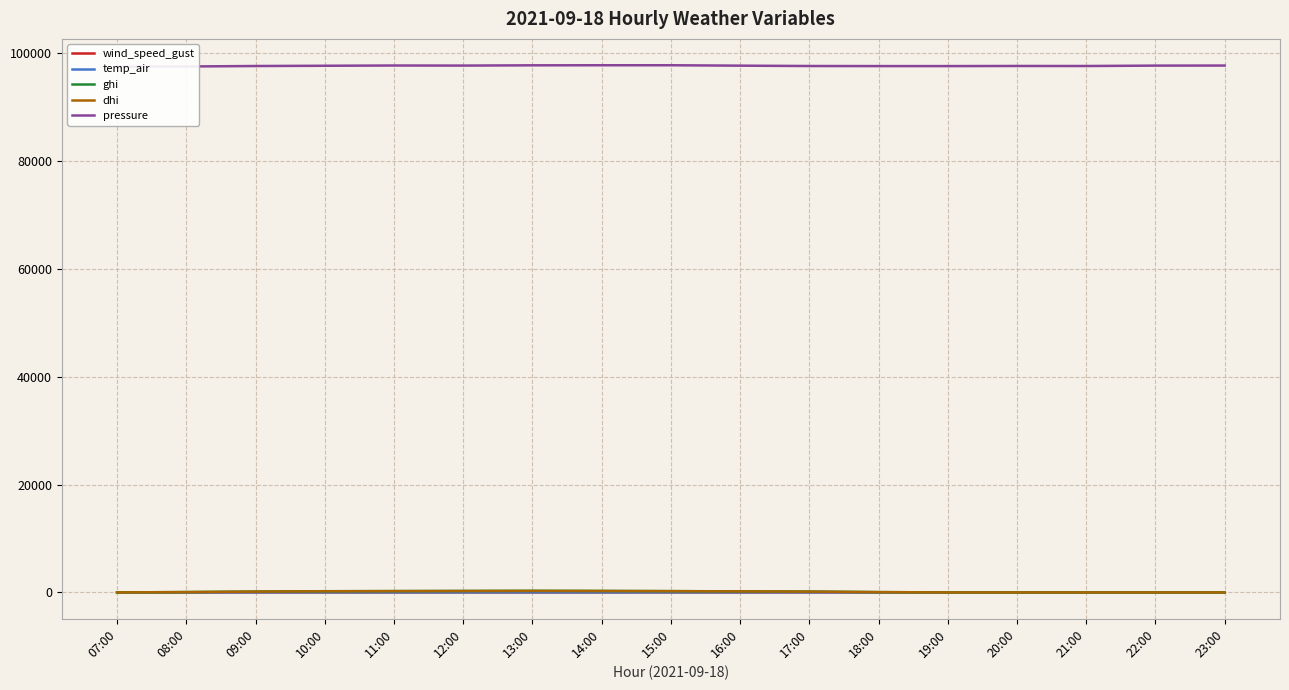

What is the approximate value of wind_speed_gust at 10:00?

6.4